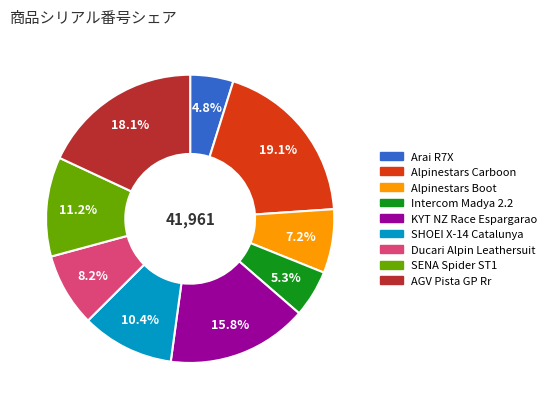

To the nearest percent, what portion does Ducari Alpin Leathersuit represent?

8%